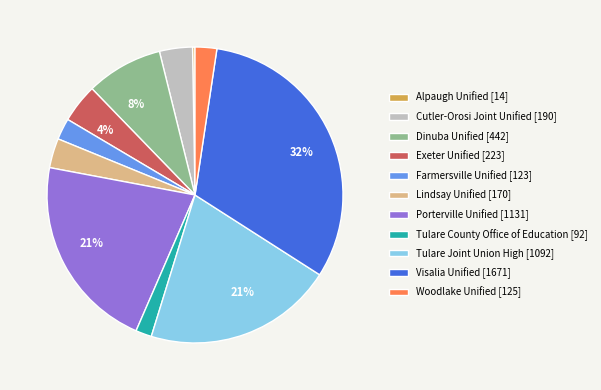

Does any single category account for the majority?

No